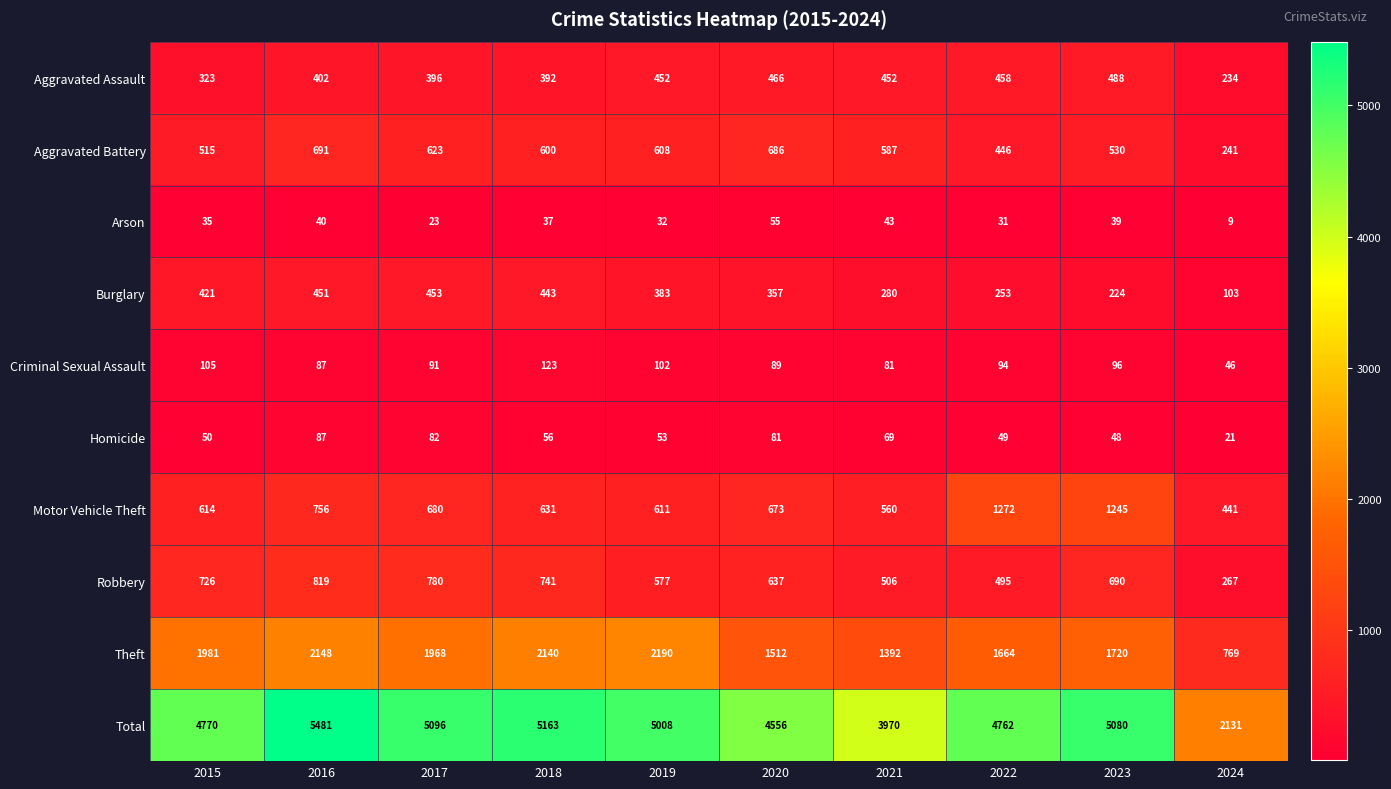

How many data points in Aggravated Assault are less than 452?

5